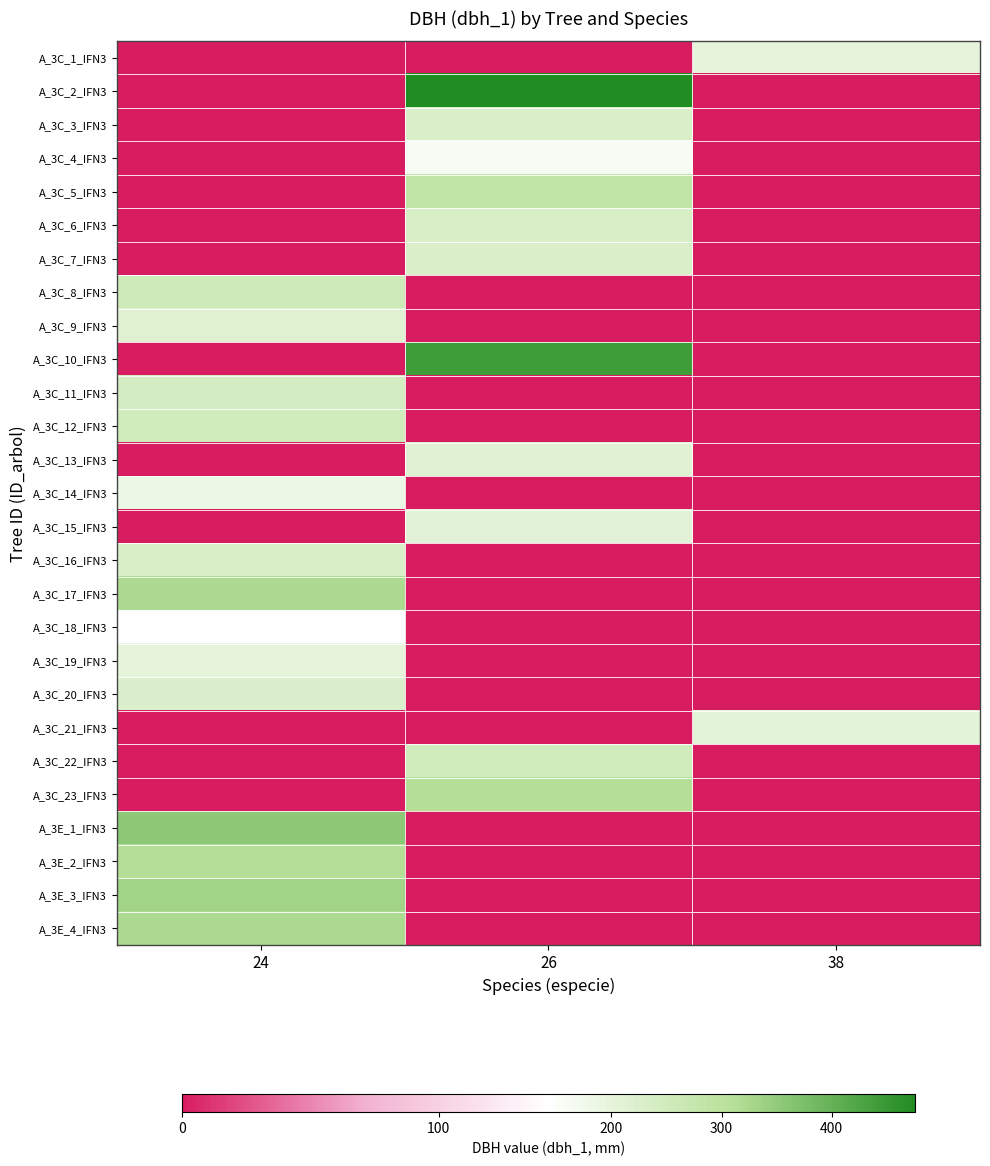

What is the total value across all series at 24?

3592